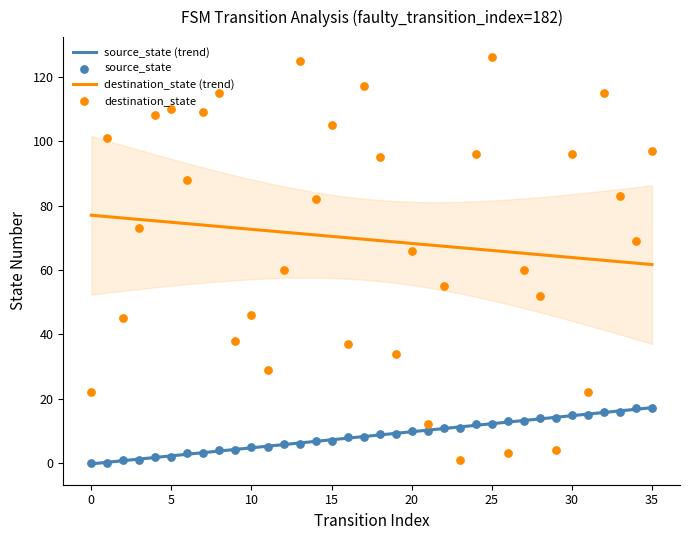

What is the total value across all series at 3?

74